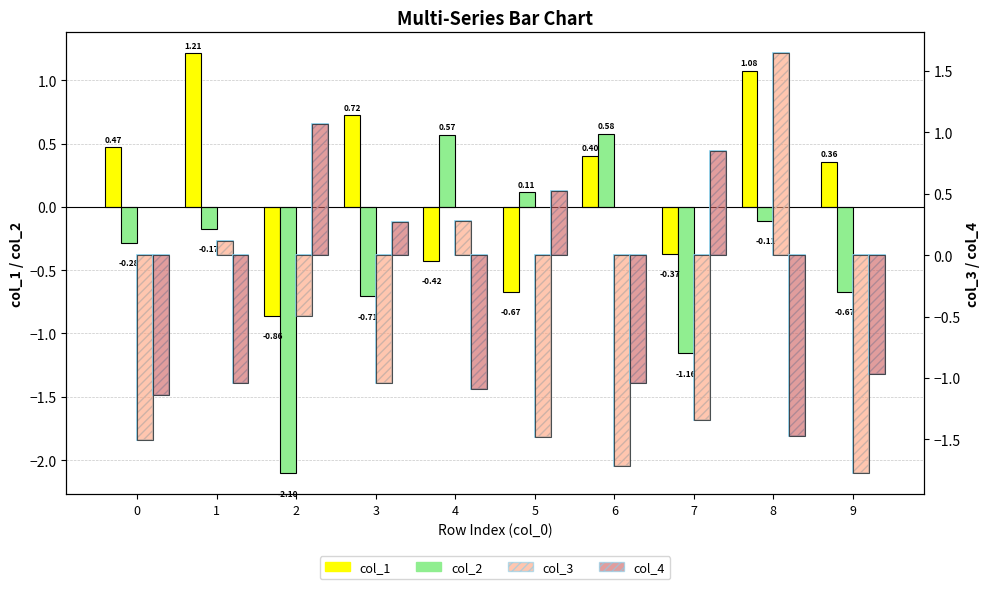

Which series has the largest range (max minus min)?

col_3